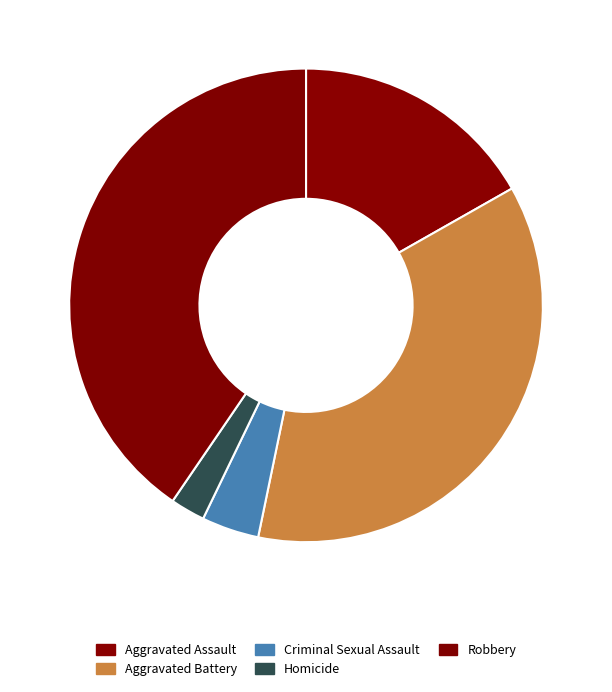

To the nearest percent, what is the difference between the largest and smallest slice percentages?

38%